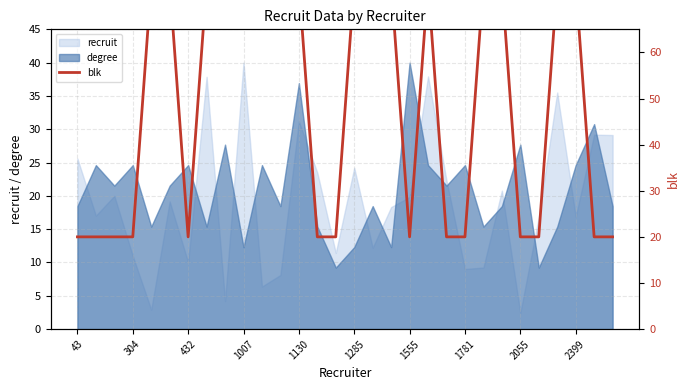

What is the difference between the values at 23 and 13?

55